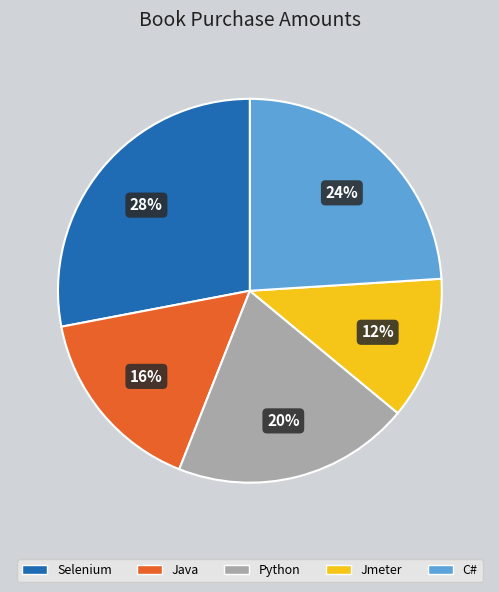

Between Jmeter and Selenium, which is larger?

Selenium